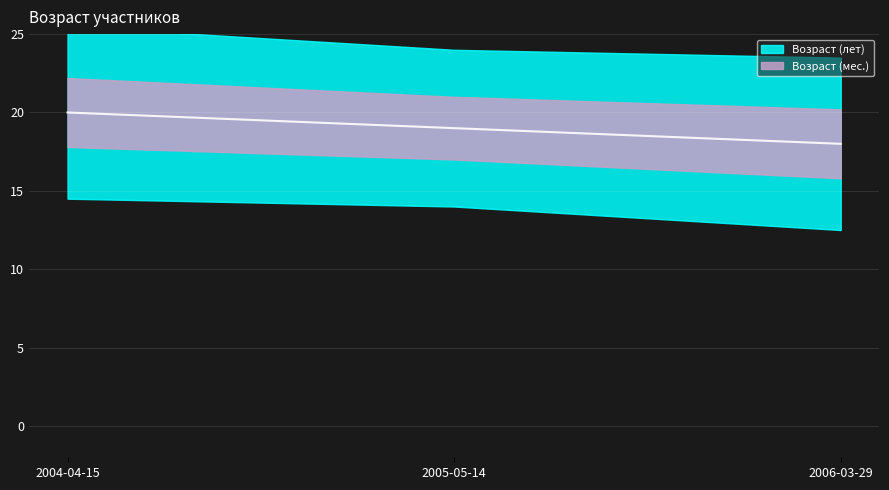

How many data points are less than 19?

1